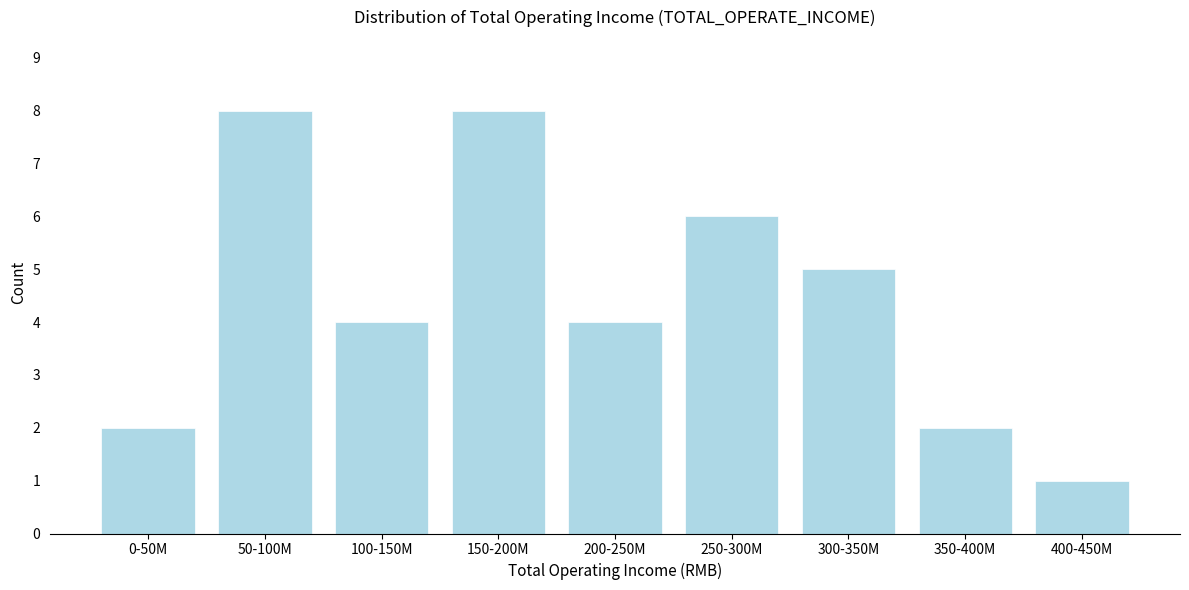

Reading right to left, transcribe all the data shown in this chart.

400-450M=1	350-400M=2	300-350M=5	250-300M=6	200-250M=4	150-200M=8	100-150M=4	50-100M=8	0-50M=2